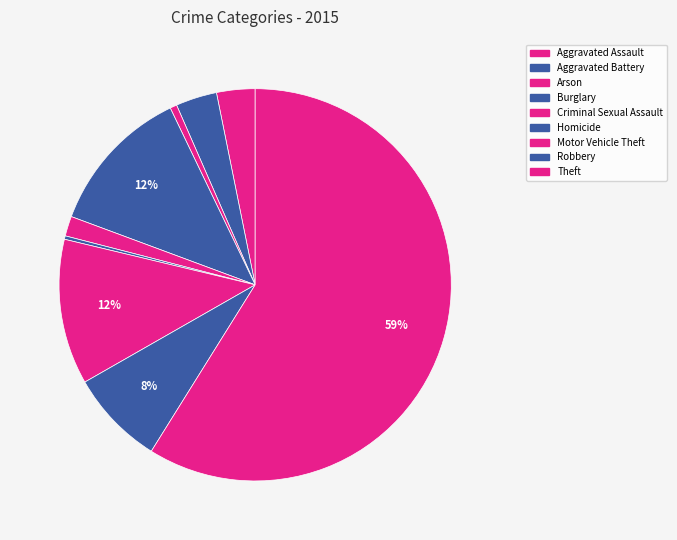

What percentage is the Theft slice, to the nearest percent?

59%